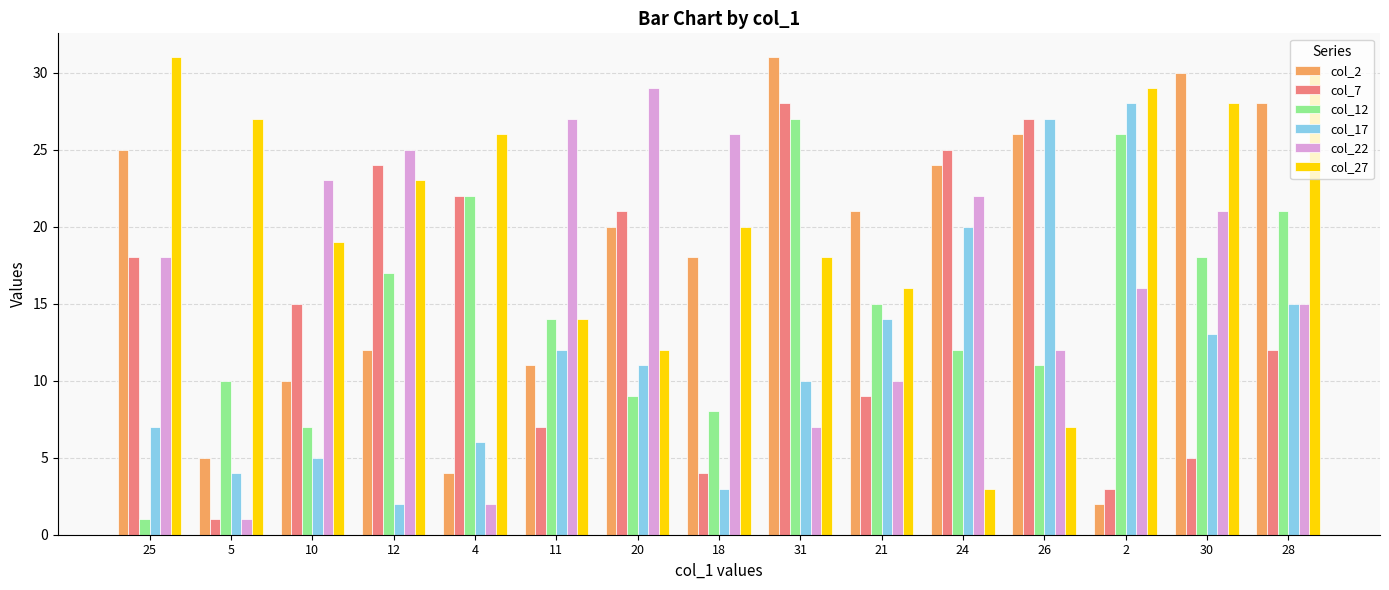

How many data points in col_2 are less than 20?

7